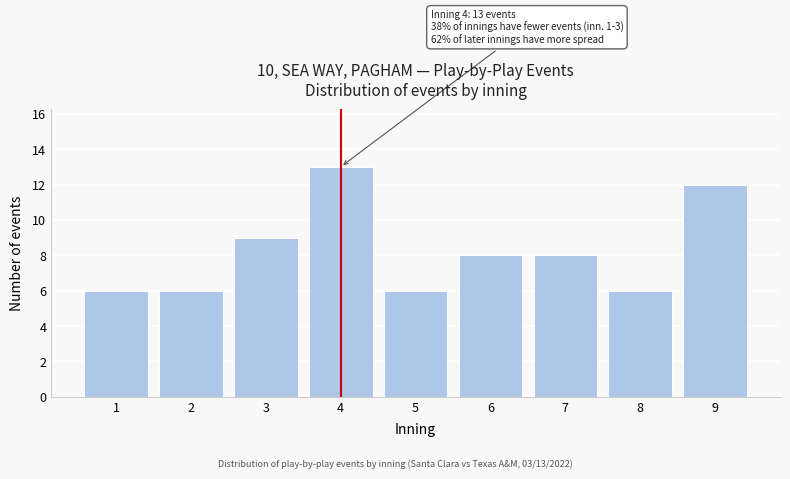

Reading left to right, what are all the values shown in this chart?

1=6	2=6	3=9	4=13	5=6	6=8	7=8	8=6	9=12